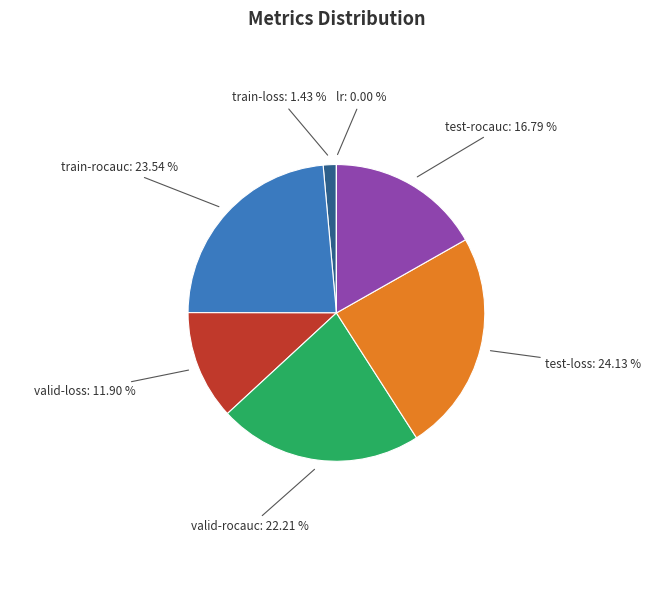

Is there any slice that represents more than half of the pie?

No